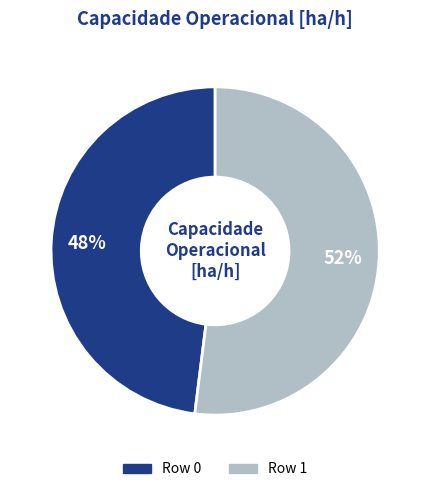

Does Row 0 account for over 50% of the chart?

No